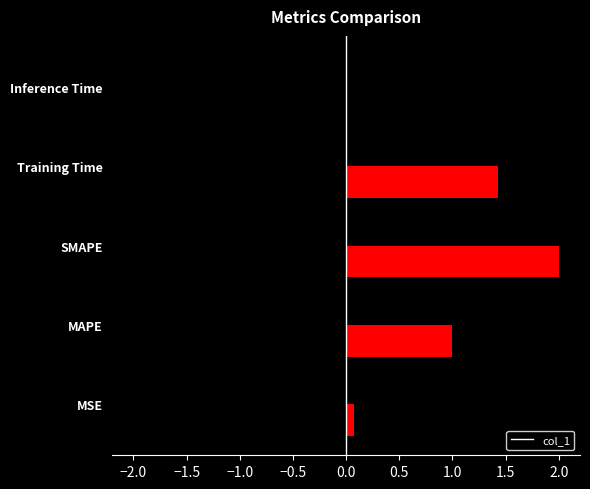

The chart shows a value of 0.0 at Inference Time. True or false?

True